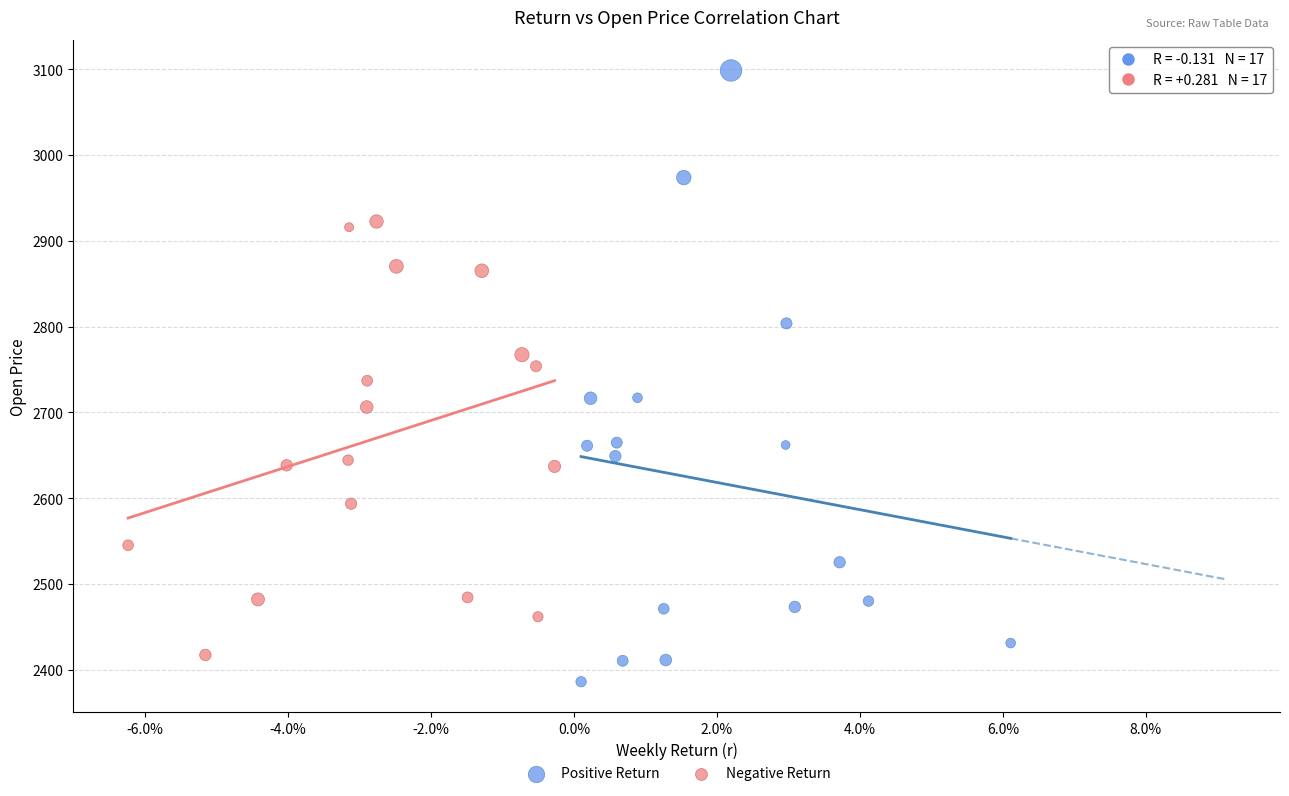

Which series reaches the maximum Y coordinate?

Positive Return